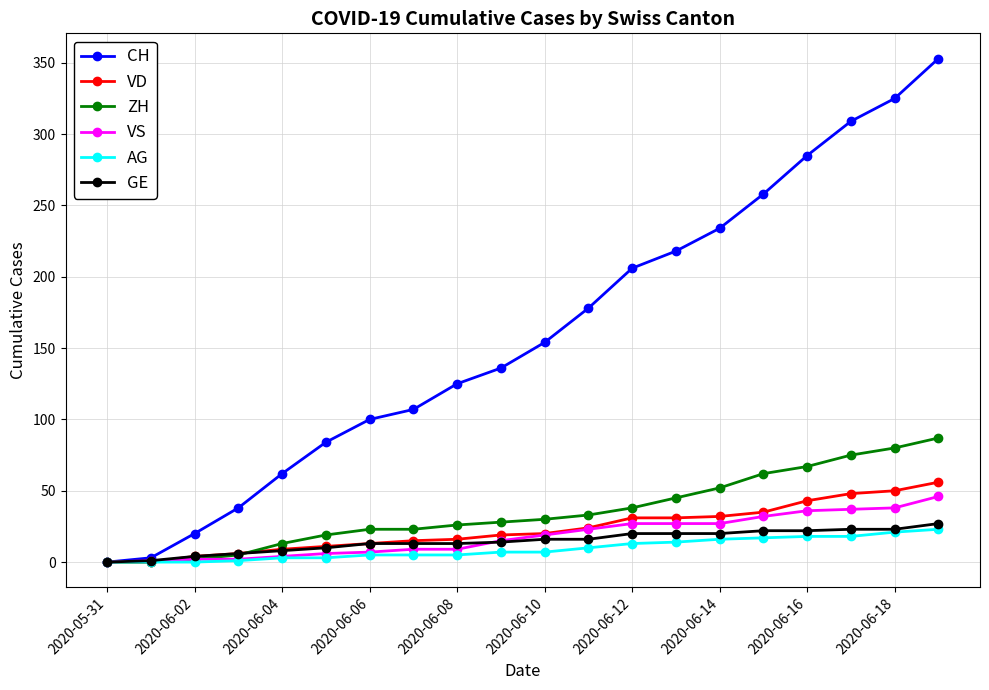

Which series has the largest range (max minus min)?

CH